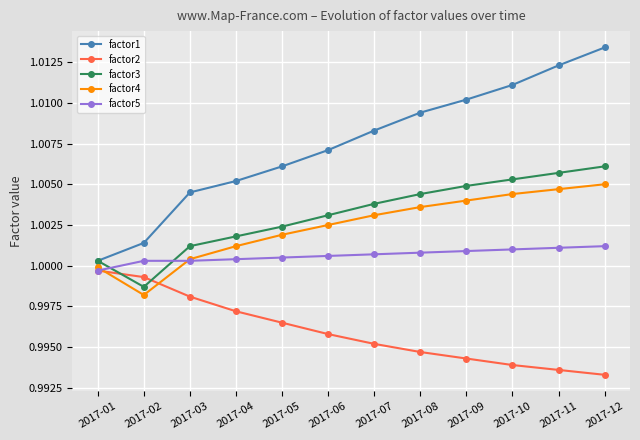

Is it true that factor2 equals 1.0 at 2017-02?

True